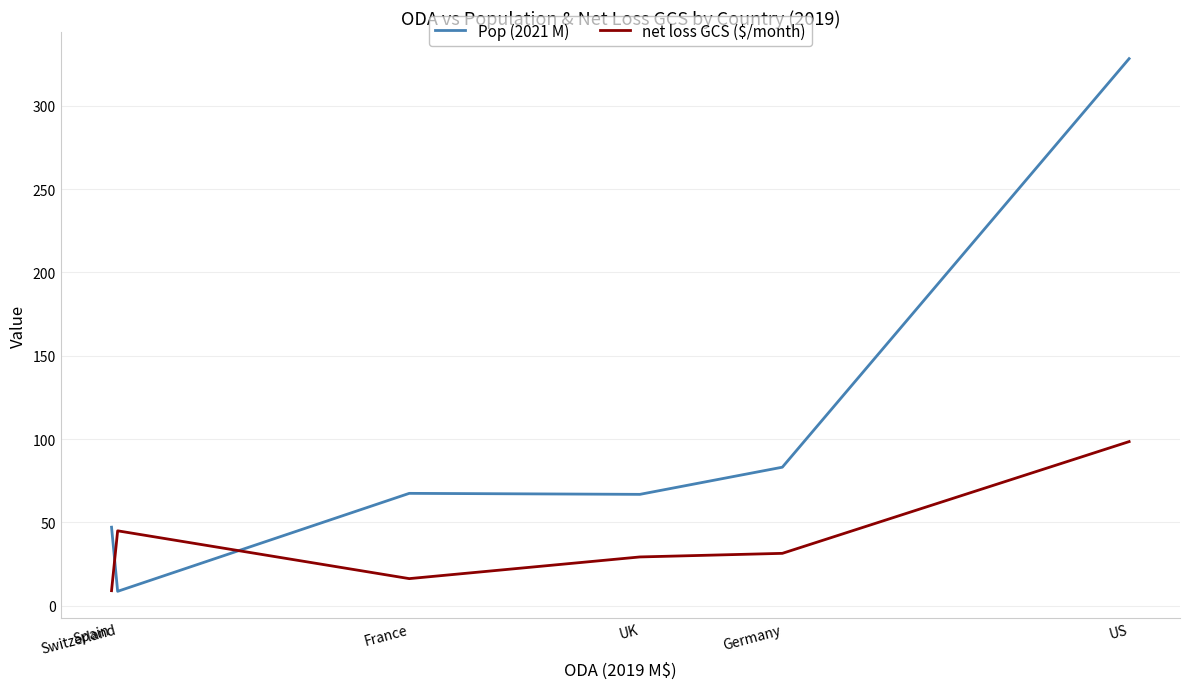

What is the smallest value displayed?

8.6